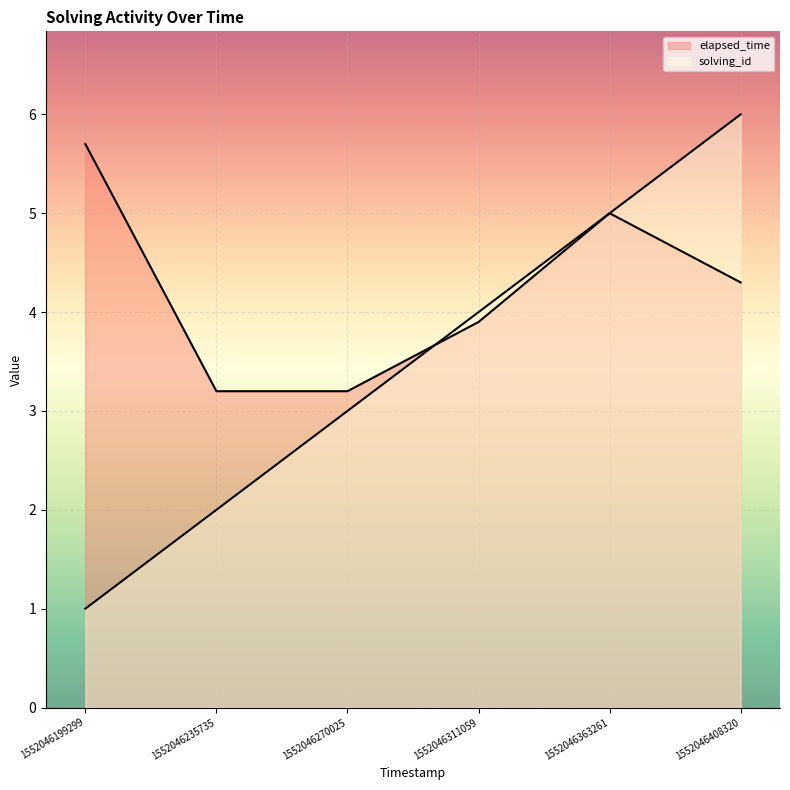

After their last crossing, which series has the higher values: solving_id or elapsed_time?

solving_id